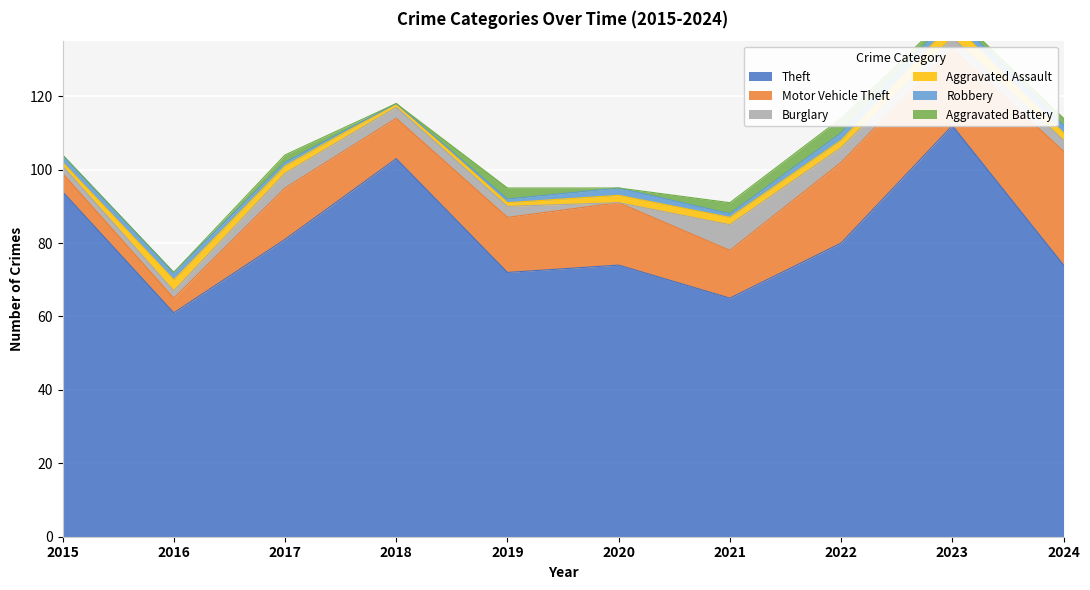

At which label is Theft closest to 86?

2017